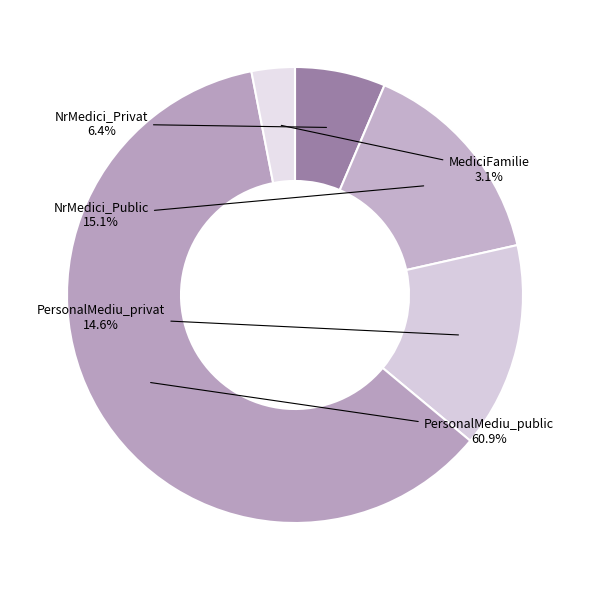

How much of the chart is everything except NrMedici_Privat?

93.6%